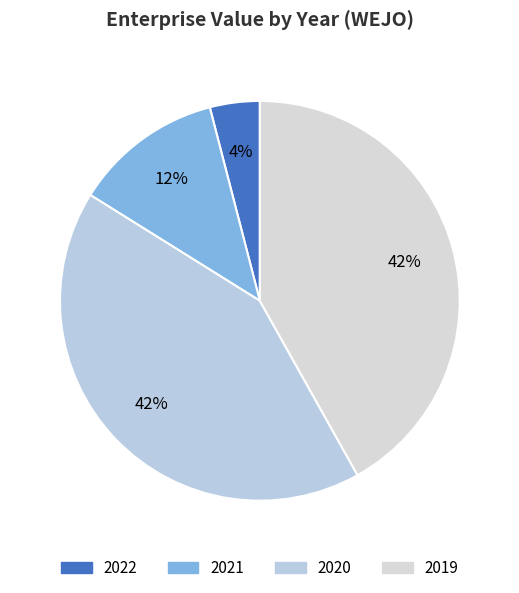

What percentage is the 2020 slice, to the nearest percent?

42%